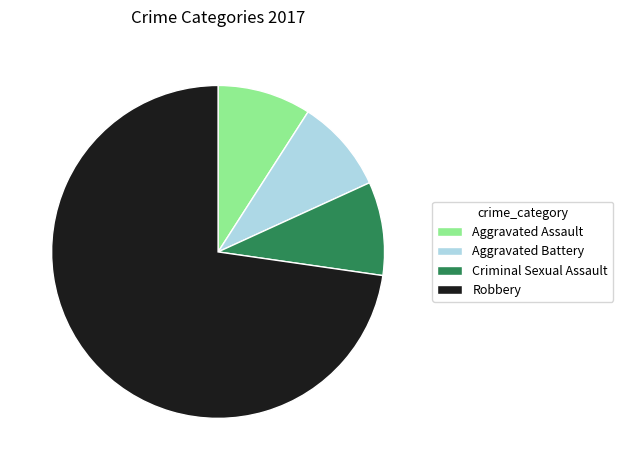

What is the majority slice?

Robbery